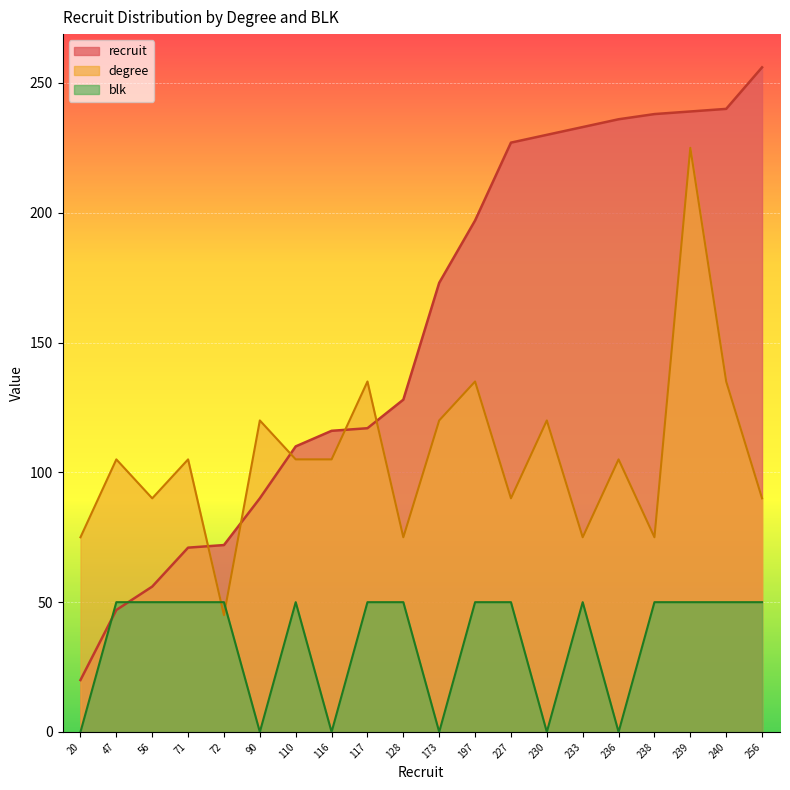

List the labels in order of degree value, largest first.

239, 117, 197, 240, 90, 173, 230, 47, 71, 110, 116, 236, 56, 227, 256, 20, 128, 233, 238, 72